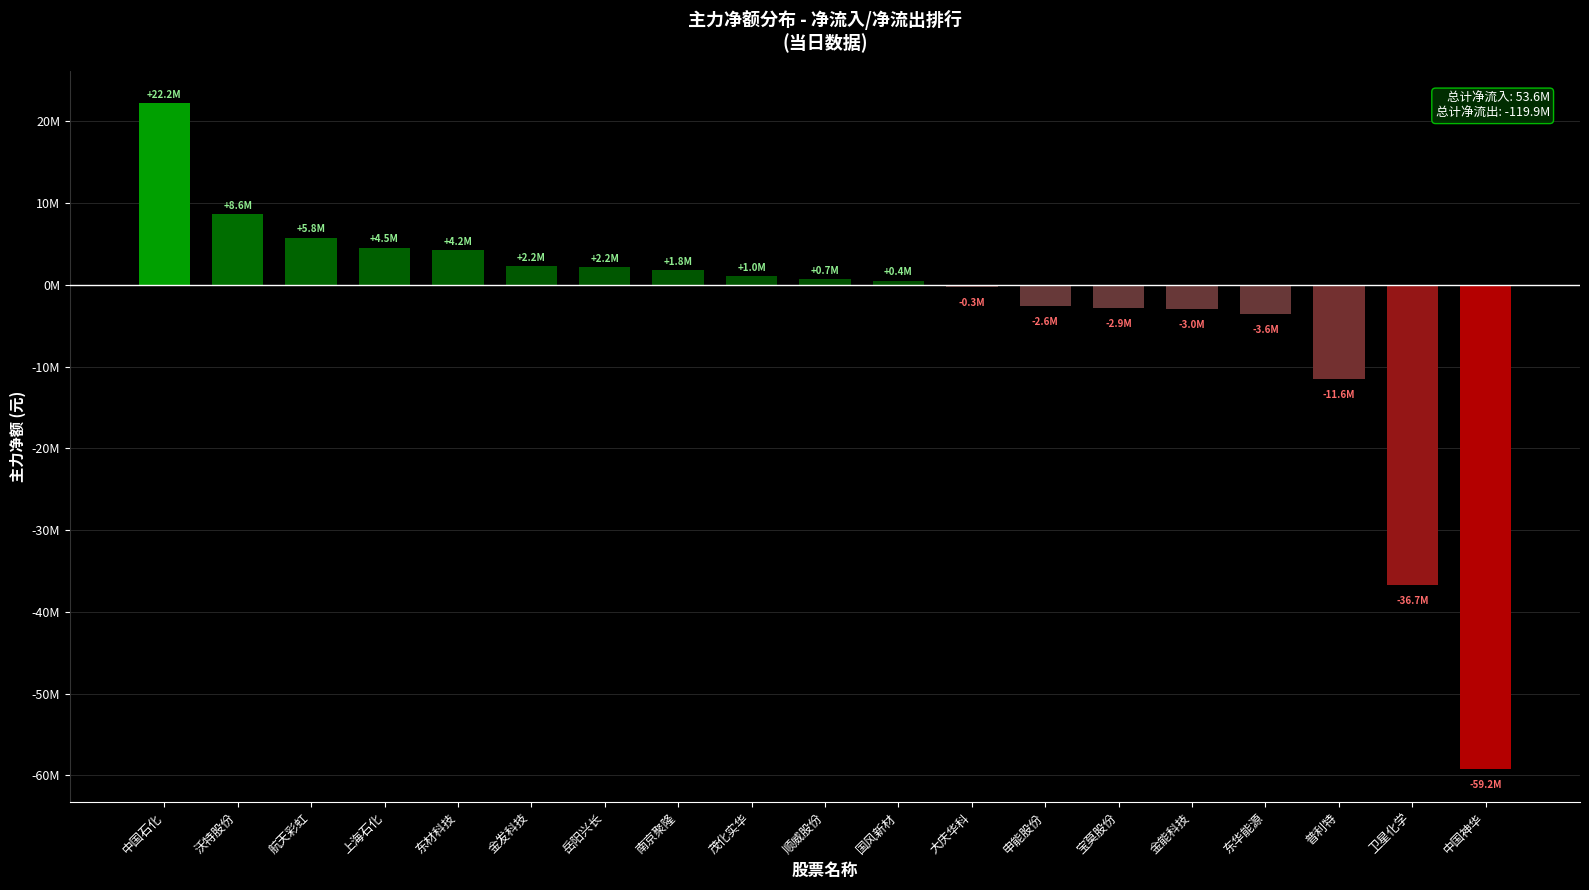

Where is the data nearest to the value -18499312?

普利特